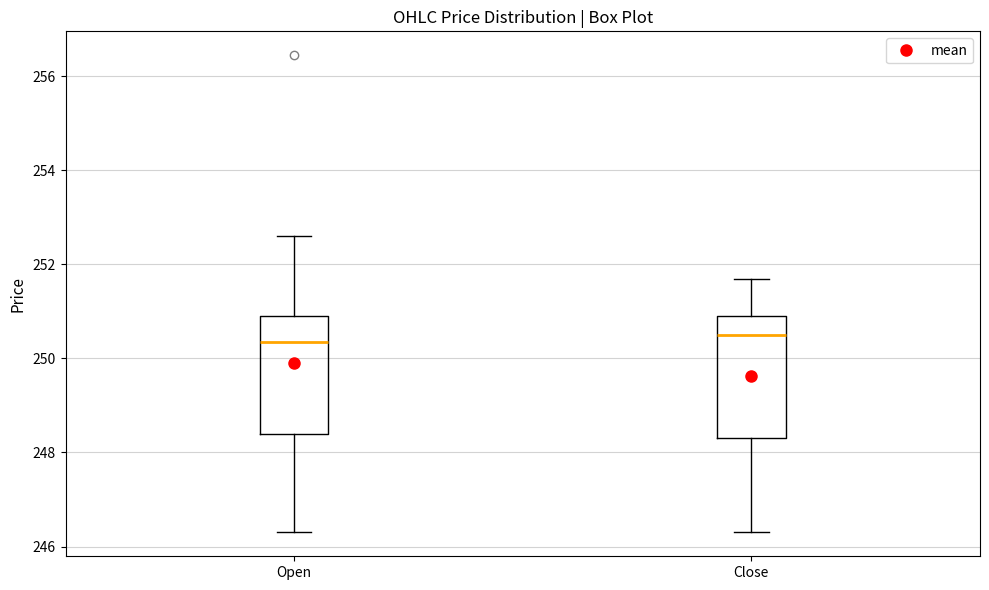

Where does the upper whisker of the box for Open end on the y-axis? The values are not printed on the chart, so give them approximately, as read against the axis.

252.6